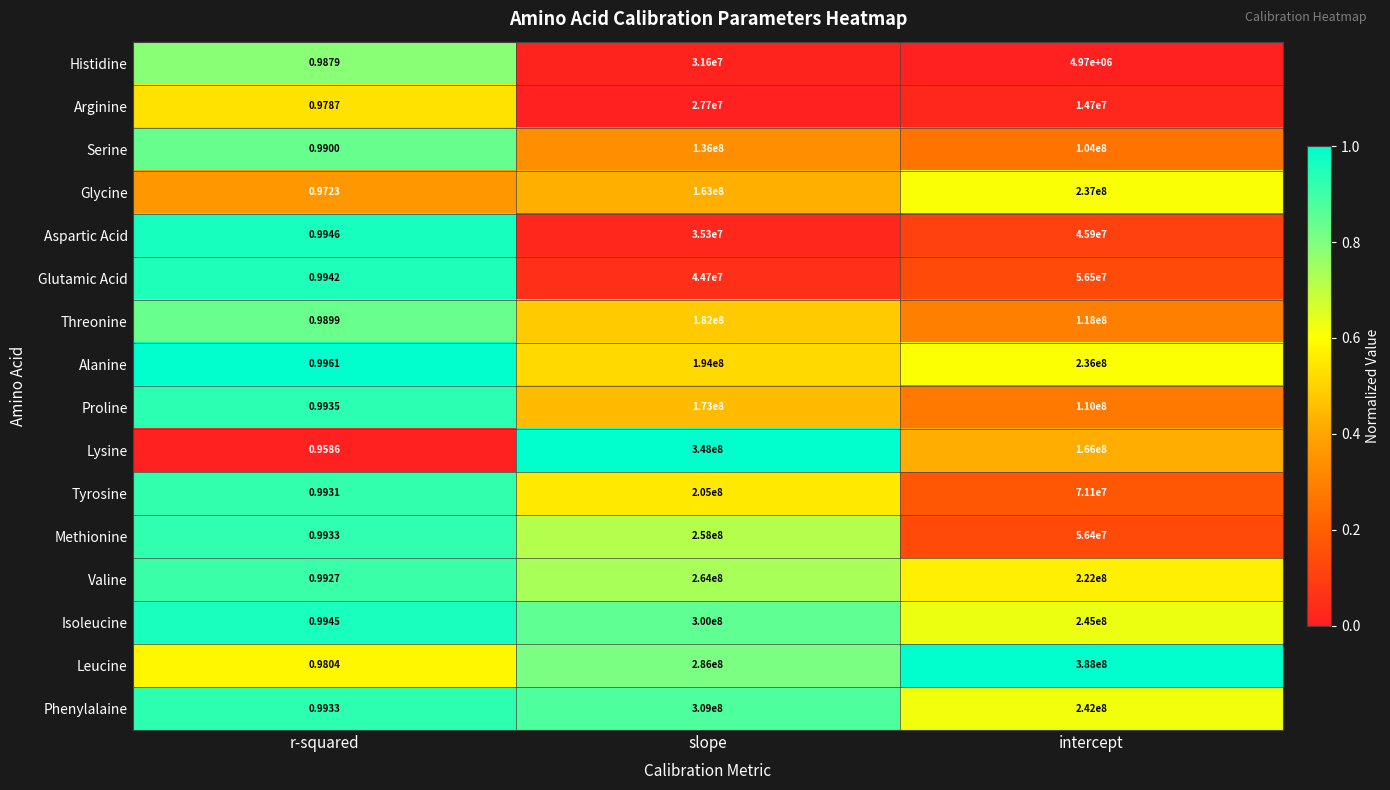

List the series in order of their peak value, highest first.

Leucine, Lysine, Phenylalaine, Isoleucine, Valine, Methionine, Glycine, Alanine, Tyrosine, Threonine, Proline, Serine, Glutamic Acid, Aspartic Acid, Histidine, Arginine